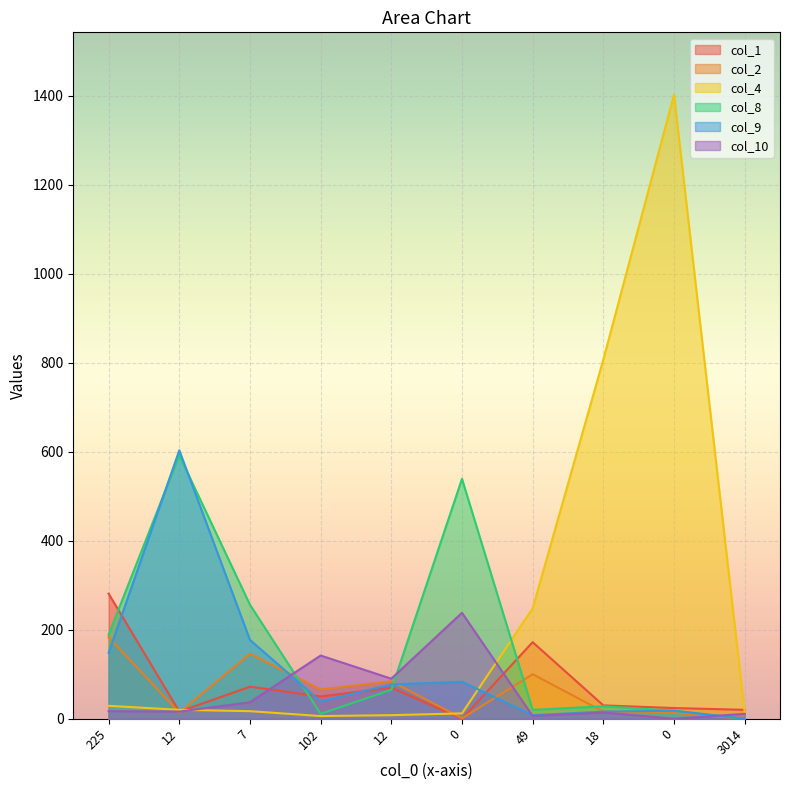

Is the value of col_1 at 225 greater than the value of col_8 at 12?

No